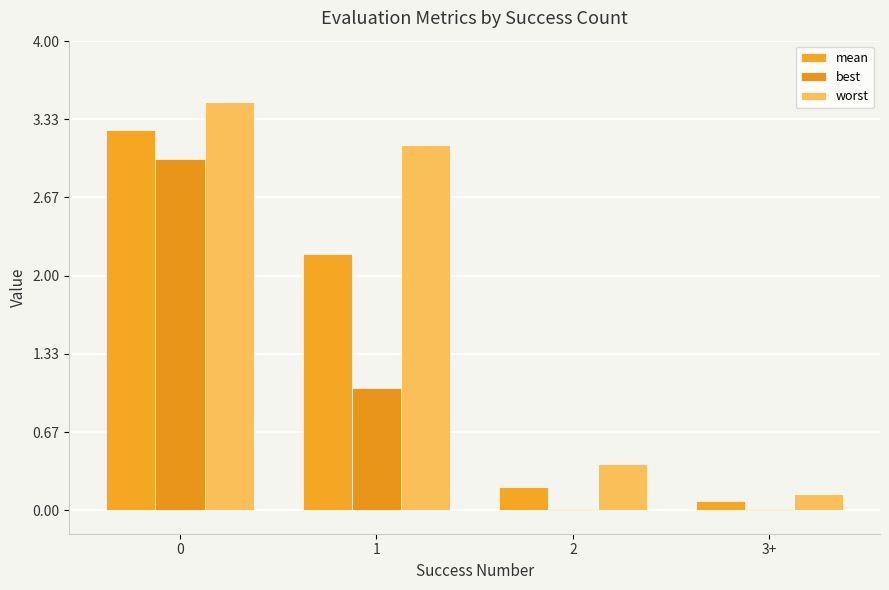

Reading left to right, list all the values displayed in this chart.

mean: 3.2	2.2	0.2	0.1
best: 3.0	1.0	0.0	0.0
worst: 3.5	3.1	0.4	0.1